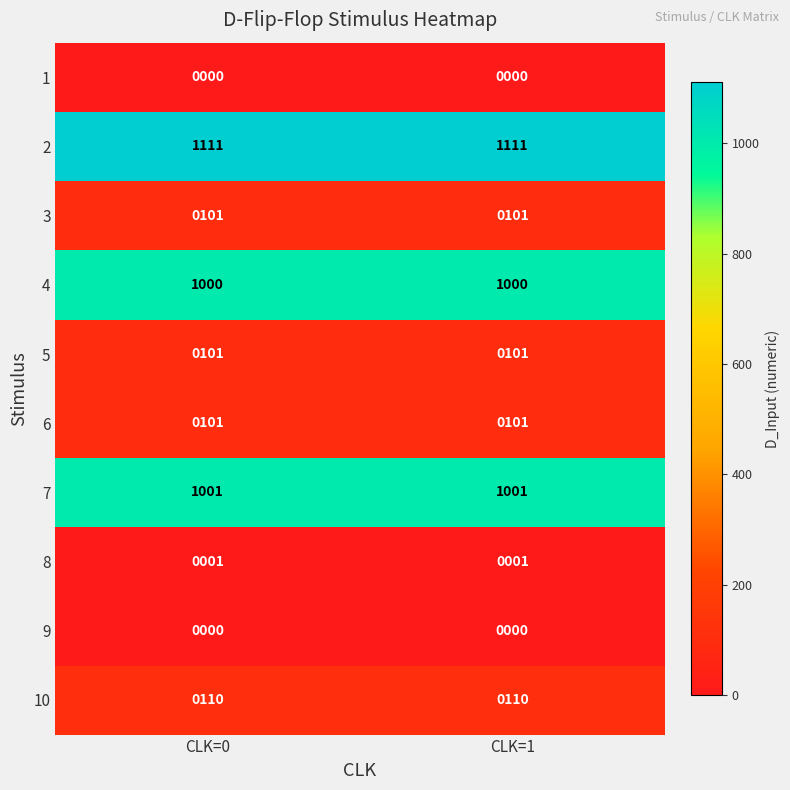

Is the value of 4 at CLK=1 greater than the value of 6 at CLK=1?

Yes